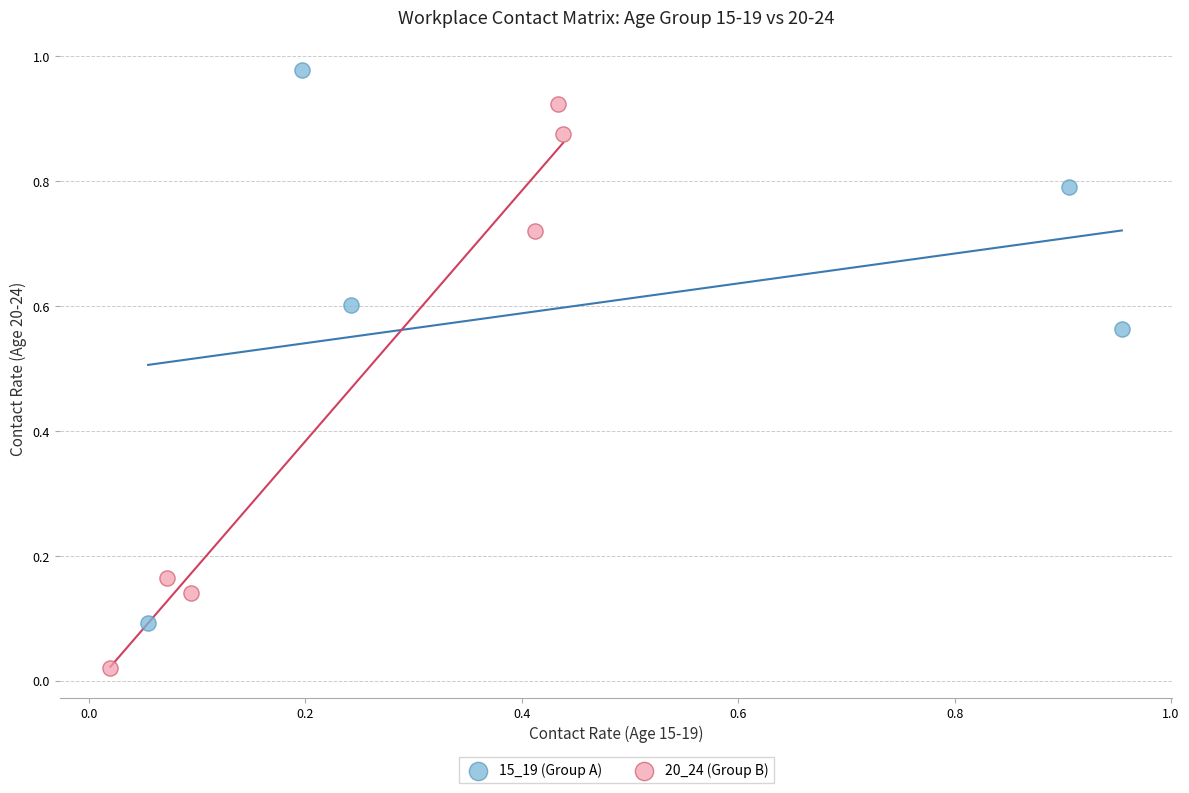

What are all the series names shown in the legend?

15_19 (Group A), 20_24 (Group B)